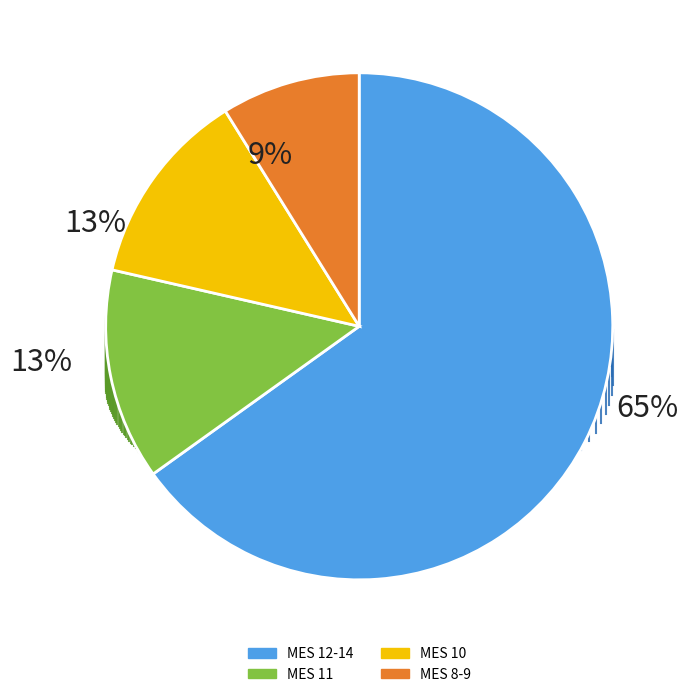

Which has a higher value, MES 10 or MES 8-9?

MES 10